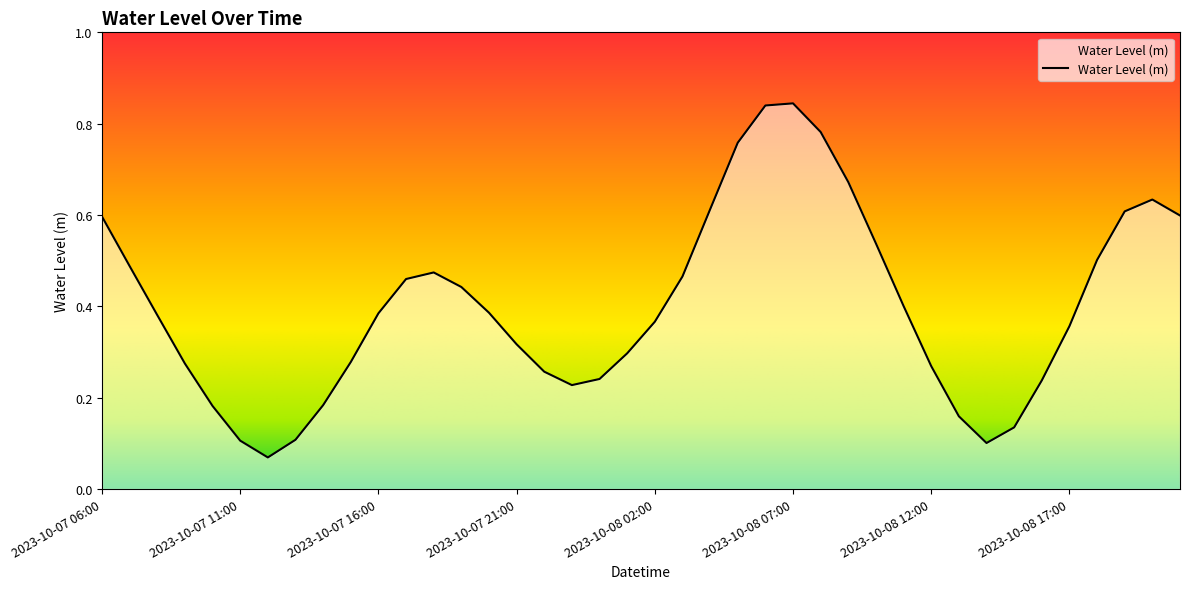

List the labels in order of value, smallest first.

2023-10-07 12:00, 2023-10-08 14:00, 2023-10-07 11:00, 2023-10-07 13:00, 2023-10-08 15:00, 2023-10-08 13:00, 2023-10-07 10:00, 2023-10-07 14:00, 2023-10-07 23:00, 2023-10-08 16:00, 2023-10-08 00:00, 2023-10-07 22:00, 2023-10-08 12:00, 2023-10-07 09:00, 2023-10-07 15:00, 2023-10-08 01:00, 2023-10-07 21:00, 2023-10-08 17:00, 2023-10-08 02:00, 2023-10-07 08:00, 2023-10-07 16:00, 2023-10-07 20:00, 2023-10-08 11:00, 2023-10-07 19:00, 2023-10-07 17:00, 2023-10-08 03:00, 2023-10-07 18:00, 2023-10-07 07:00, 2023-10-08 18:00, 2023-10-08 10:00, 2023-10-07 06:00, 2023-10-08 21:00, 2023-10-08 19:00, 2023-10-08 04:00, 2023-10-08 20:00, 2023-10-08 09:00, 2023-10-08 05:00, 2023-10-08 08:00, 2023-10-08 06:00, 2023-10-08 07:00